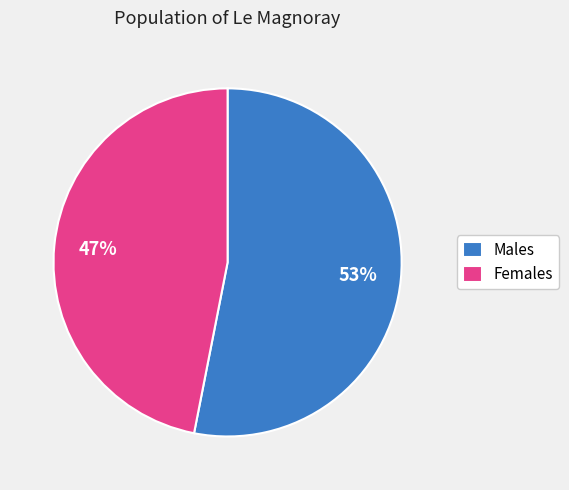

Which slice is the largest?

Males